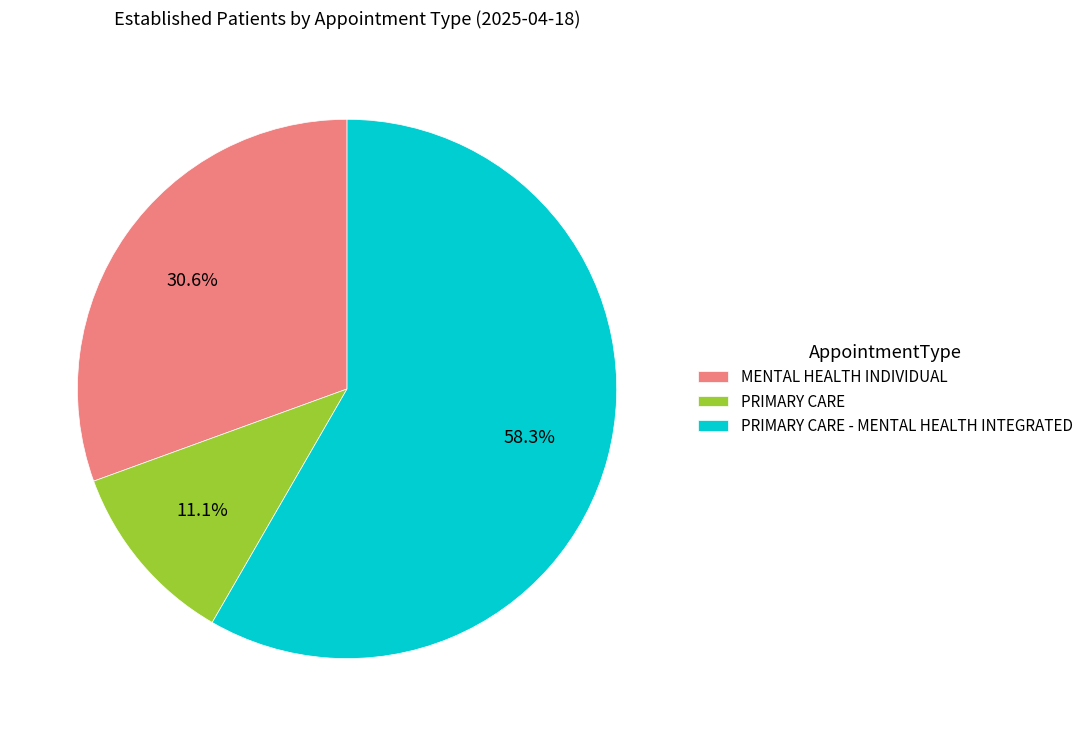

How much of the chart is everything except PRIMARY CARE?

88.9%